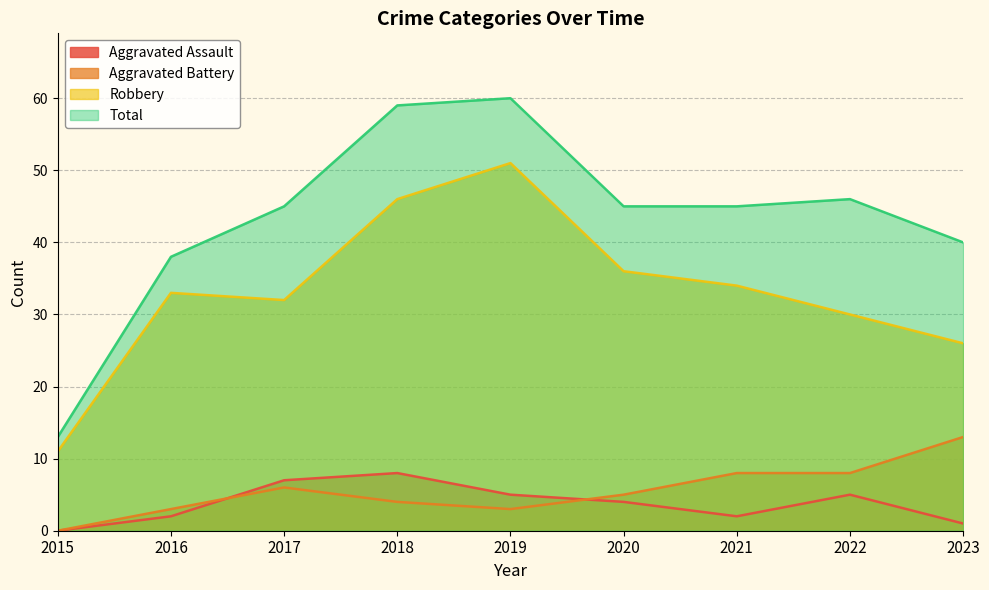

The value of Total at 2023 is 40. True or false?

True